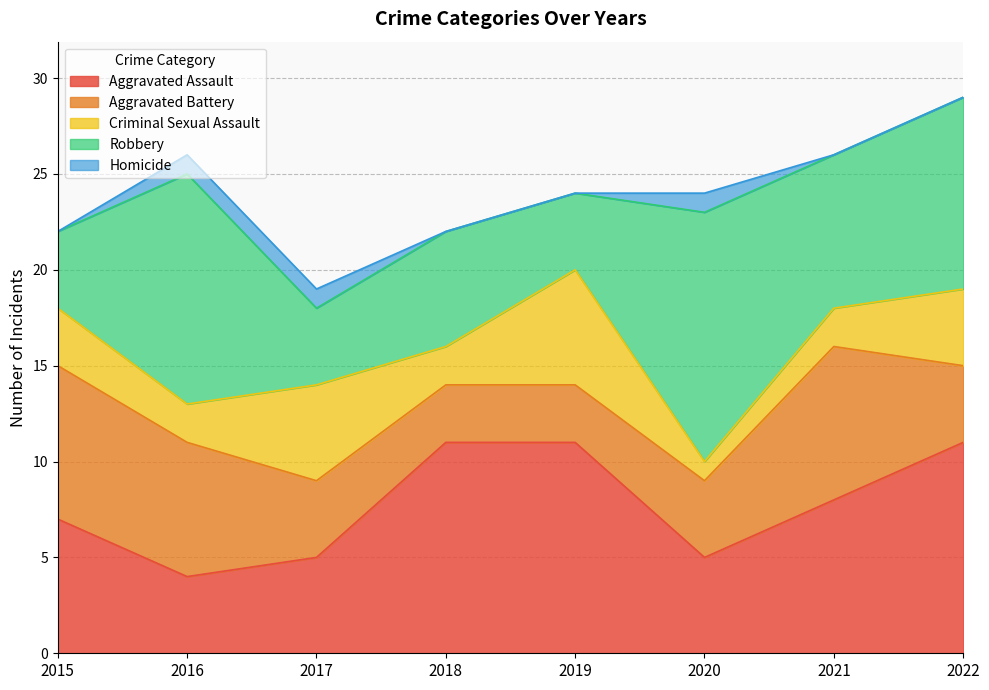

Is the value of Aggravated Assault at 2018 greater than the value of Aggravated Battery at 2017?

Yes